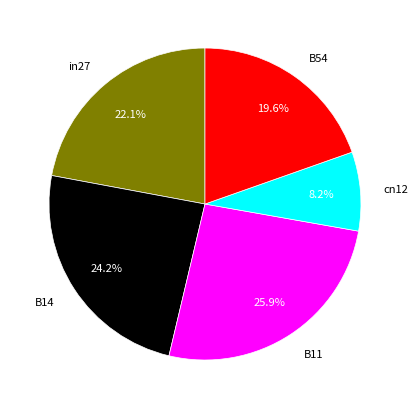

Does B11 account for over 50% of the chart?

No